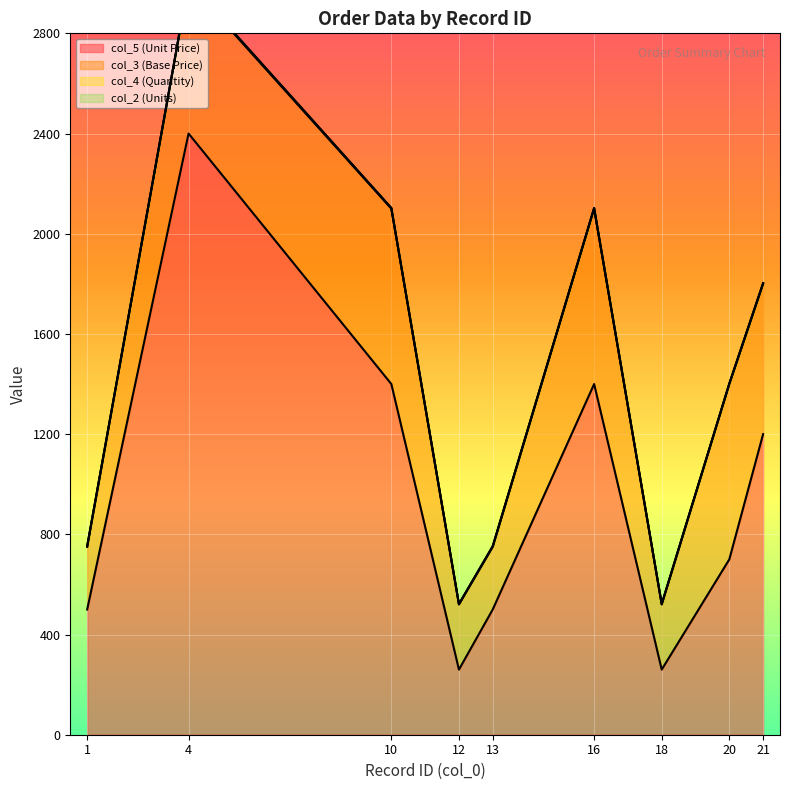

What is the spread (max minus min) of values at 12?

259